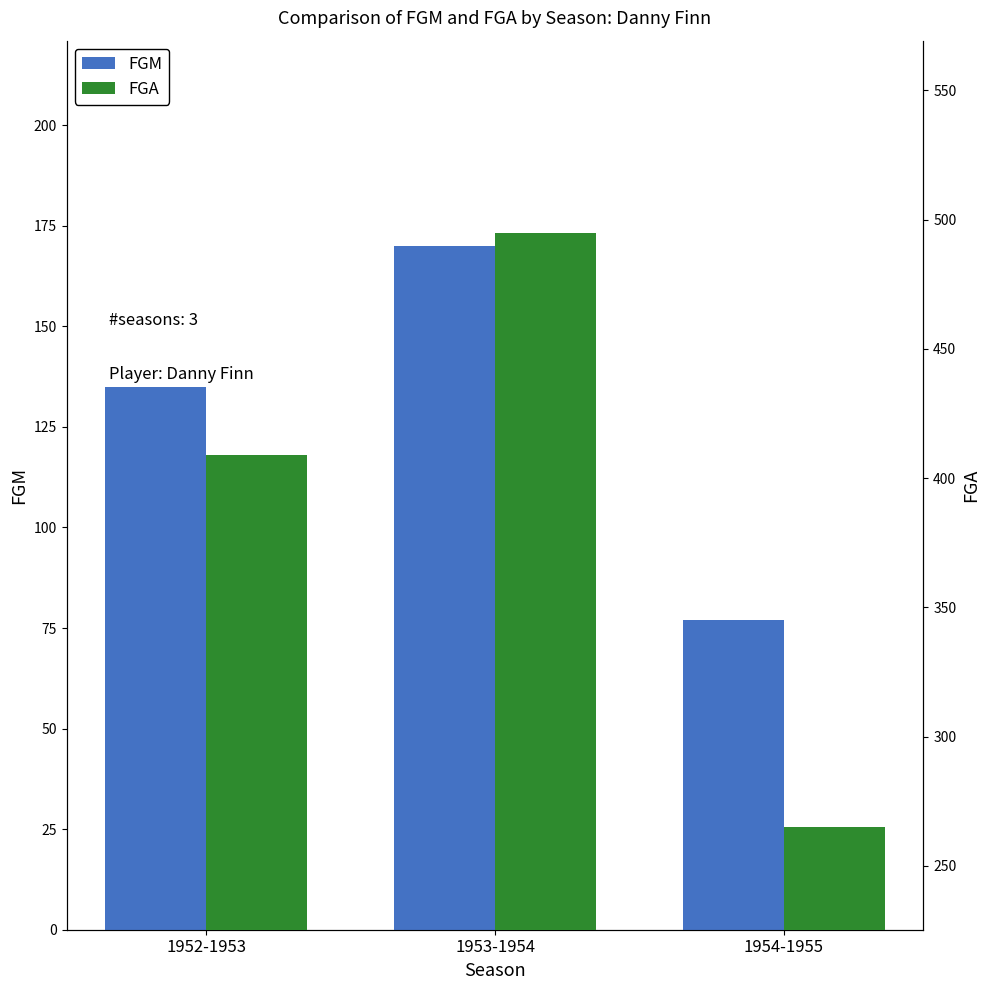

At 1952-1953, list the series in order from largest to smallest.

FGA, FGM